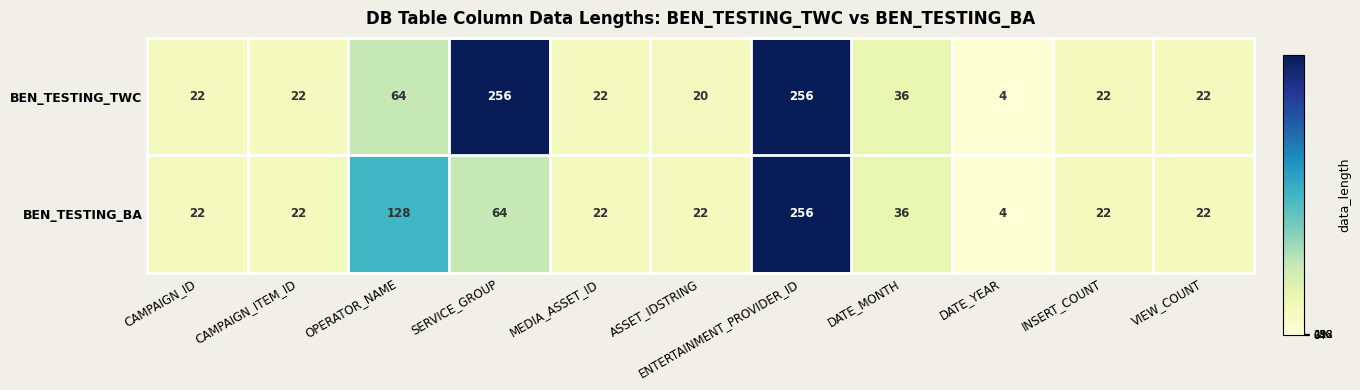

Which label corresponds to the smallest value in the chart?

DATE_YEAR